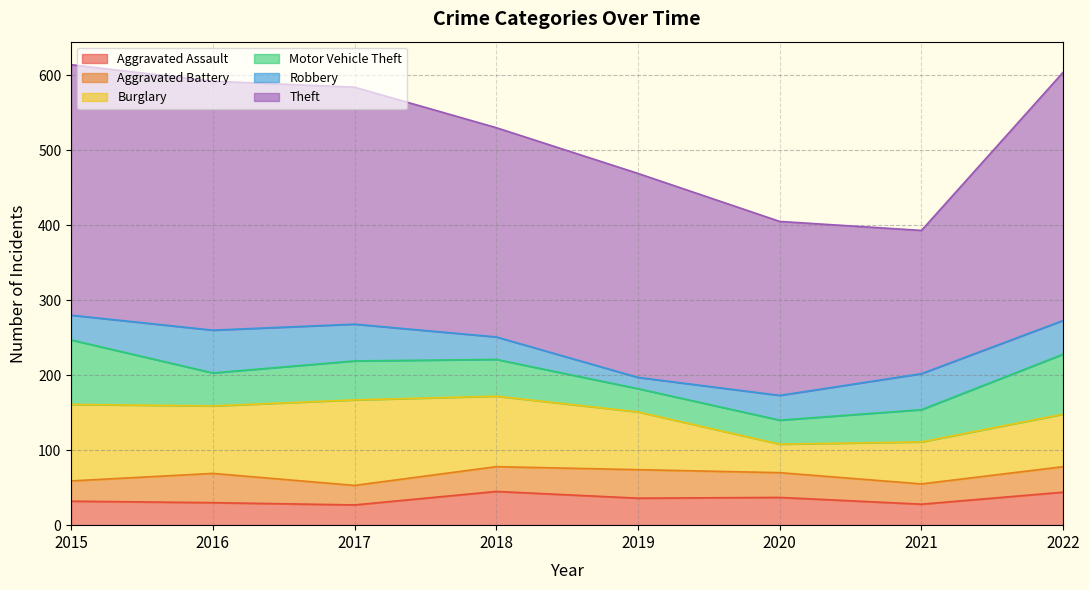

How many values in the Burglary series exceed 90?

3